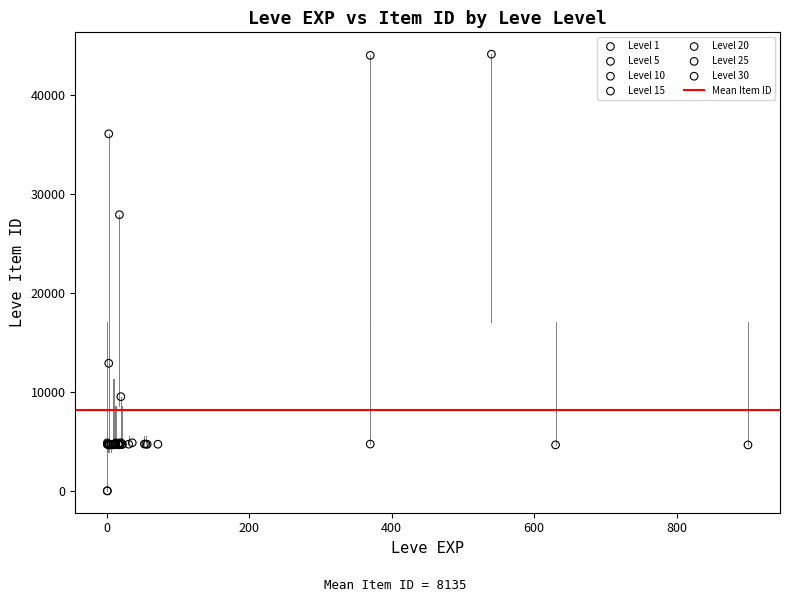

Which series reaches the maximum Y coordinate?

Level 1